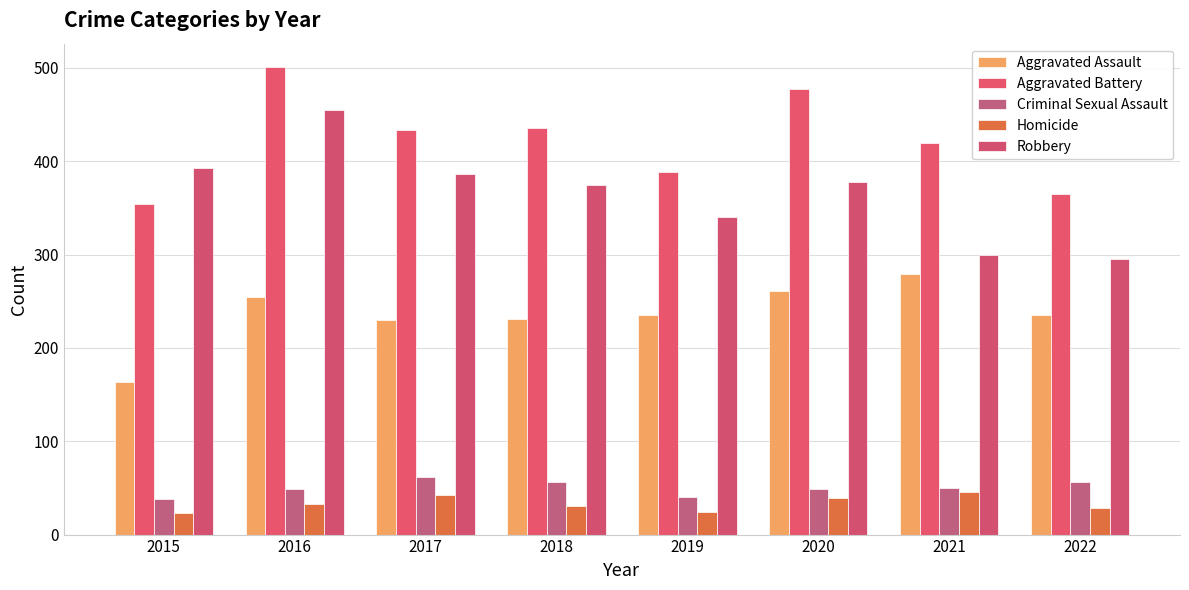

Between 2017 and 2018, which series saw the biggest shift?

Homicide